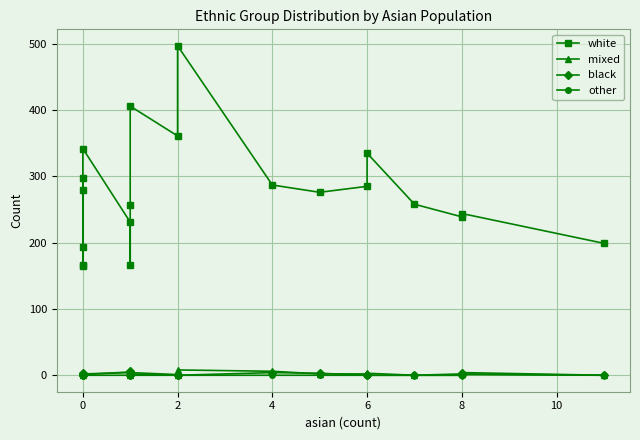

True or false: other and white cross at least once.

False